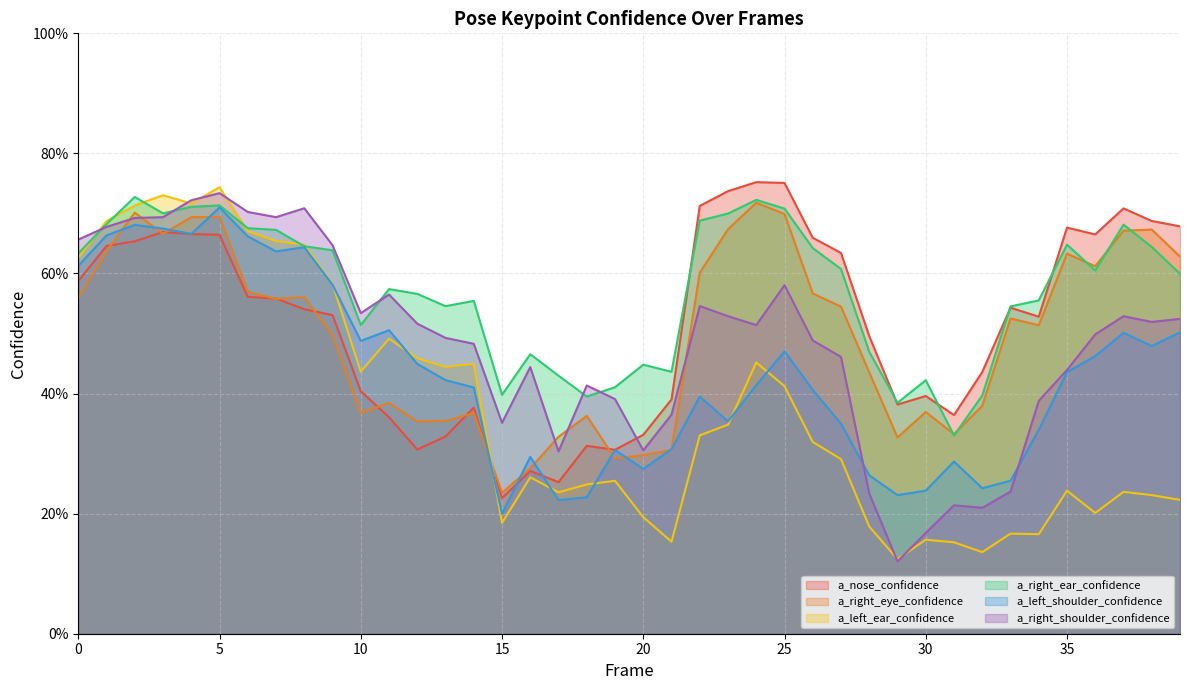

What is the difference between the second highest and second lowest values in the a_right_eye_confidence series?

0.4